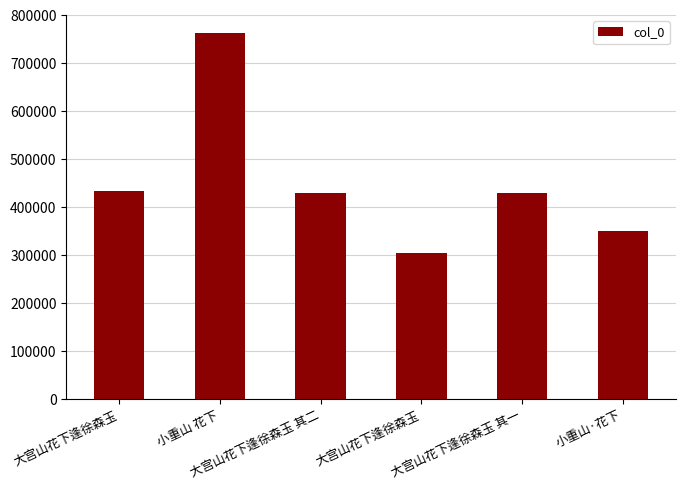

Are the bars horizontal?

No